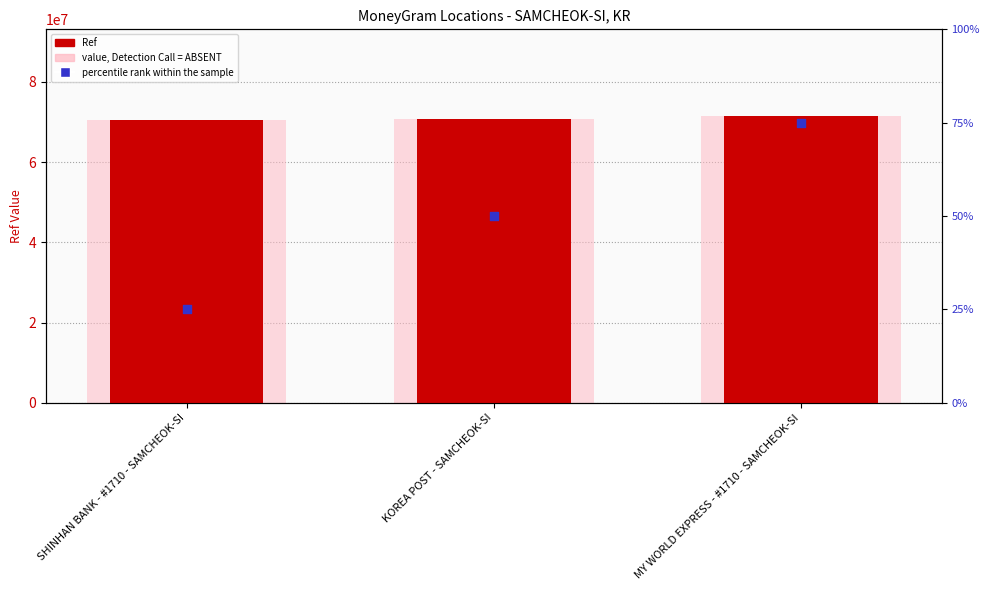

At how many categories does at least one series exceed 52414300?

3